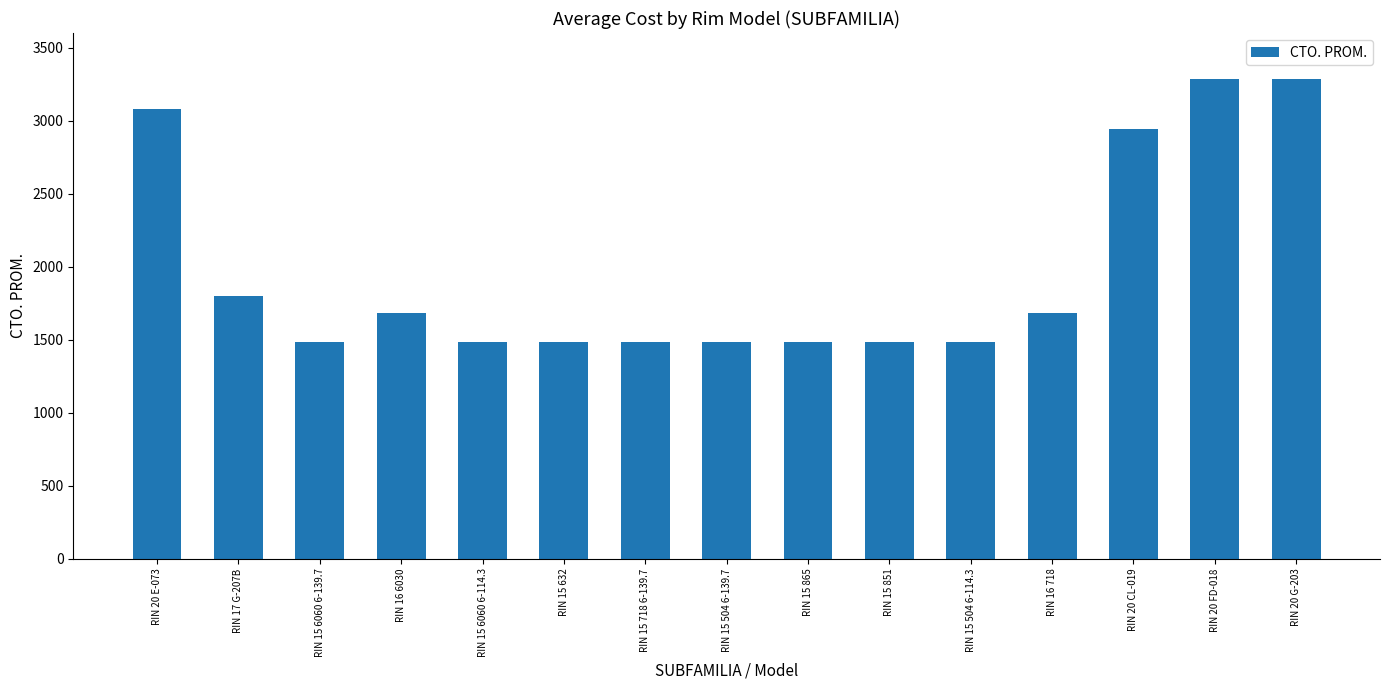

What is the maximum value shown in the chart?

3285.5